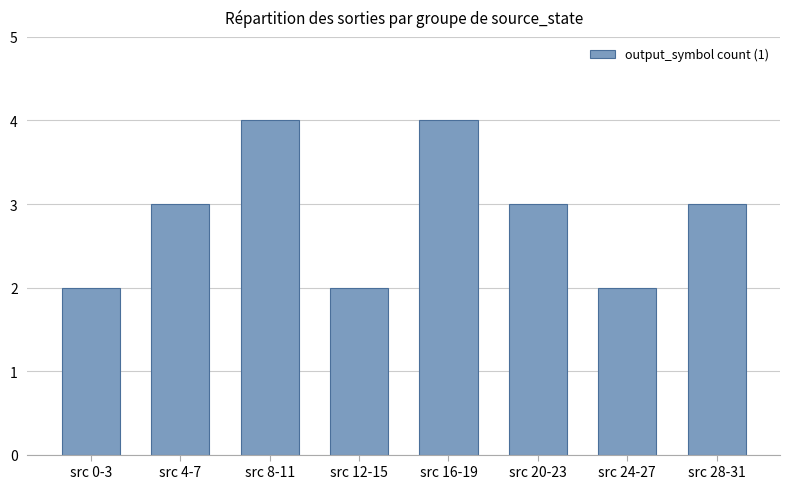

Reading right to left, what are all the values shown in this chart?

src 28-31=3	src 24-27=2	src 20-23=3	src 16-19=4	src 12-15=2	src 8-11=4	src 4-7=3	src 0-3=2